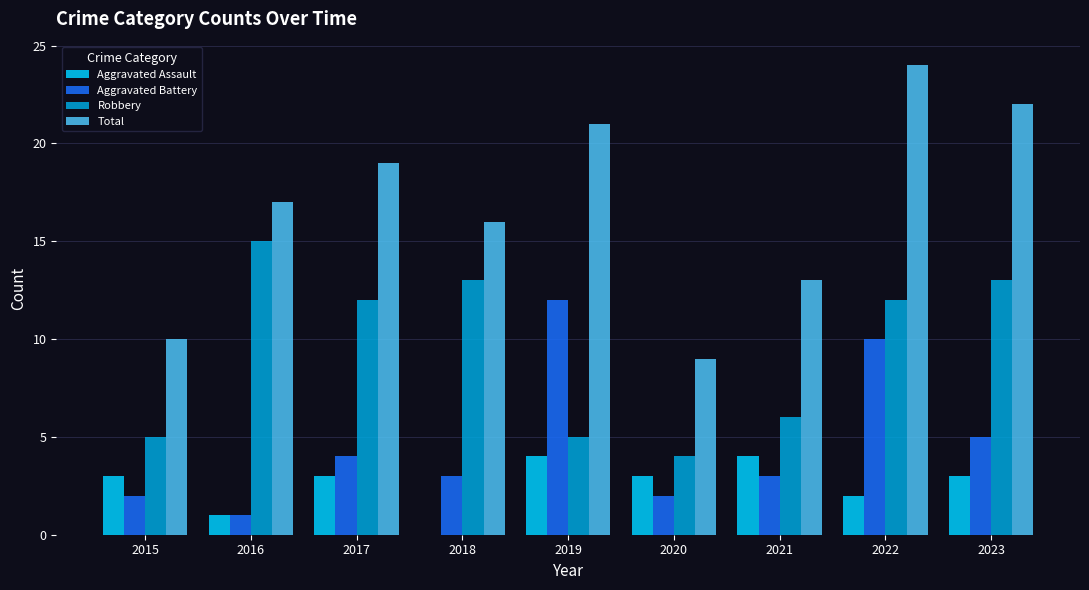

Which series changed the most between 2022 and 2023?

Aggravated Battery